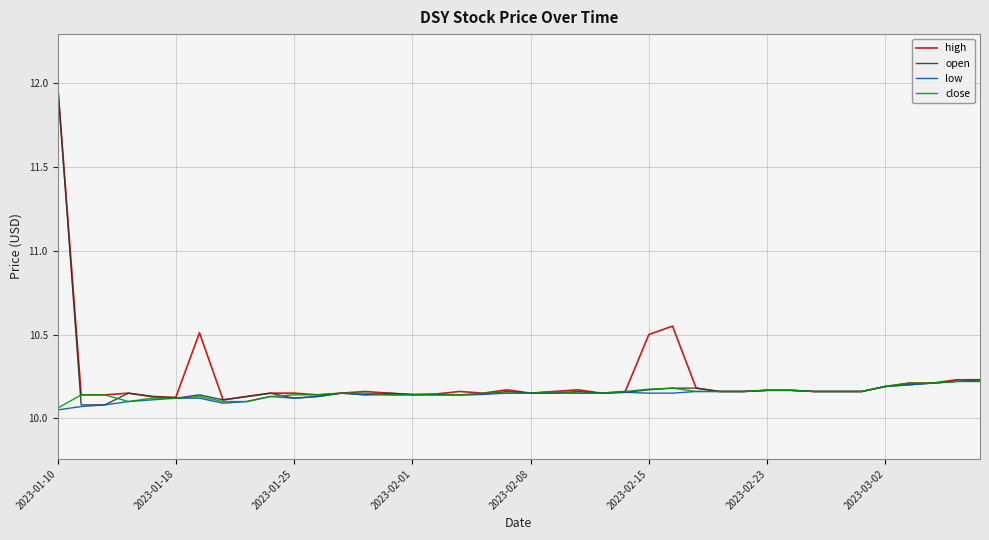

What is the maximum value shown in the chart?

12.0